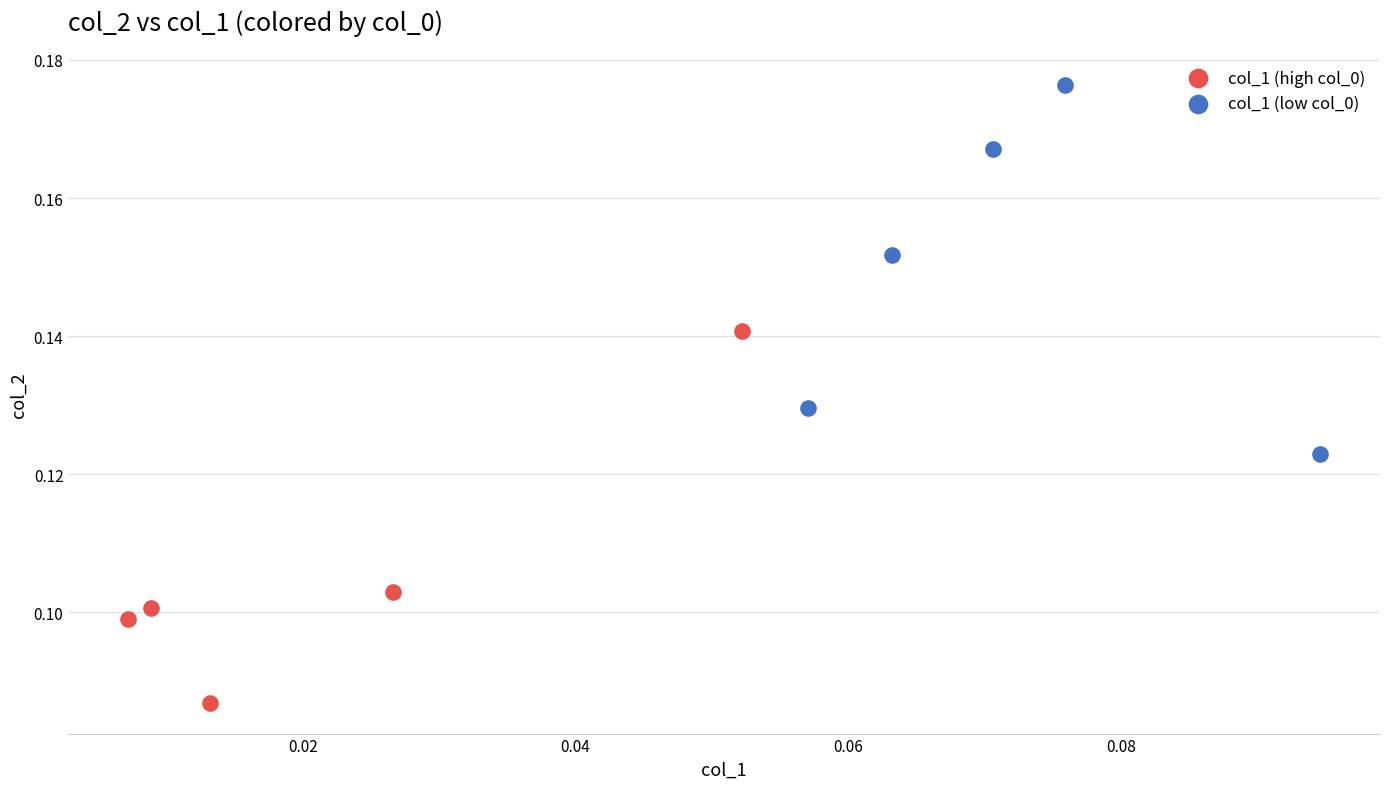

Which series reaches the maximum Y coordinate?

col_1 (low col_0)